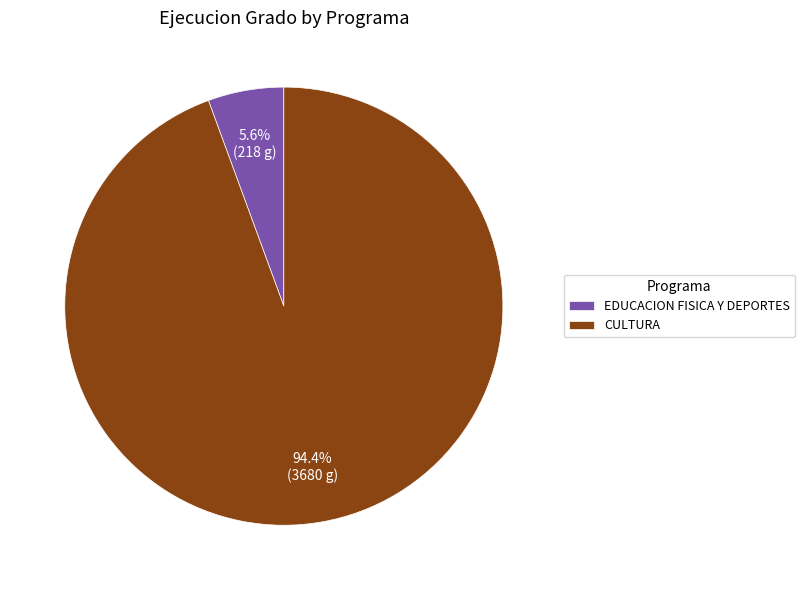

Which category accounts for the majority?

CULTURA